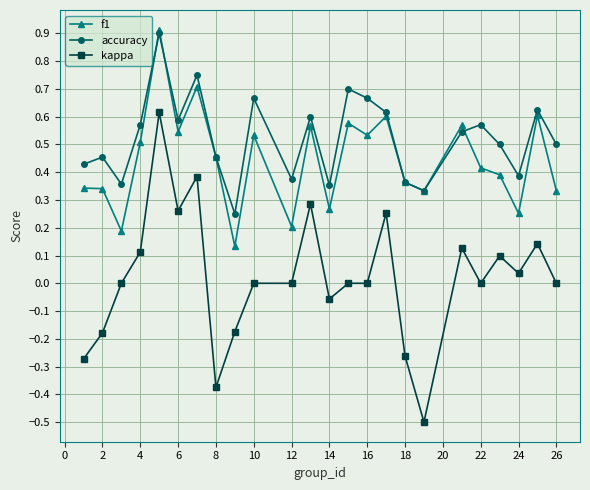

Which series ends up on top after the final intersection of f1 and accuracy?

accuracy